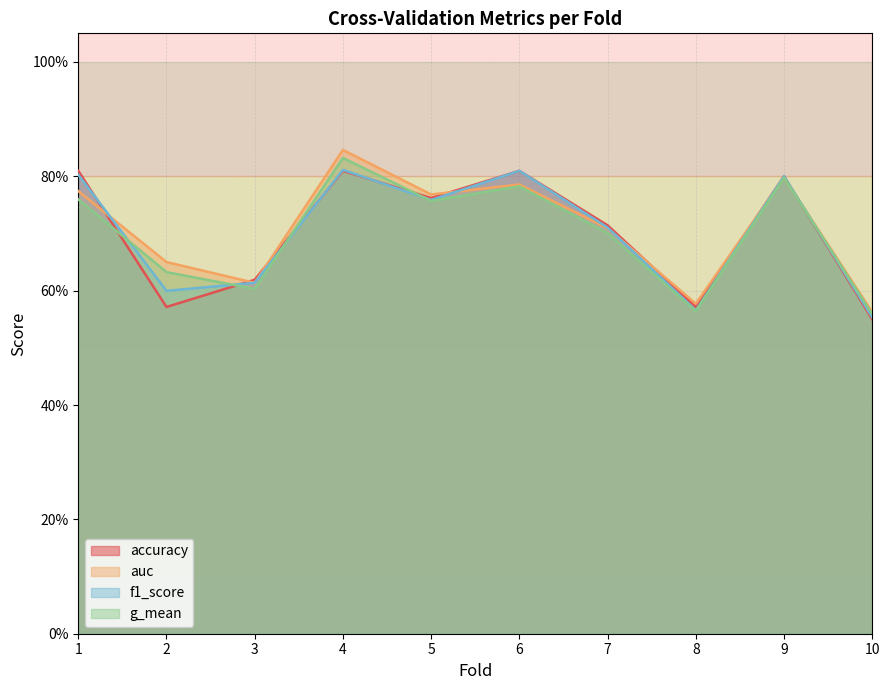

Reading right to left, what are all the values shown in this chart?

accuracy: 10=0.6	9=0.8	8=0.6	7=0.7	6=0.8	5=0.8	4=0.8	3=0.6	2=0.6	1=0.8
auc: 10=0.6	9=0.8	8=0.6	7=0.7	6=0.8	5=0.8	4=0.8	3=0.6	2=0.7	1=0.8
f1_score: 10=0.6	9=0.8	8=0.6	7=0.7	6=0.8	5=0.8	4=0.8	3=0.6	2=0.6	1=0.8
g_mean: 10=0.6	9=0.8	8=0.6	7=0.7	6=0.8	5=0.8	4=0.8	3=0.6	2=0.6	1=0.8